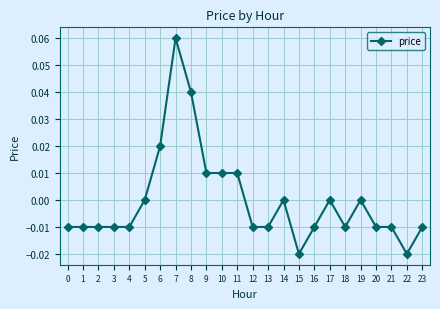

Does the chart have visible grid lines?

Yes